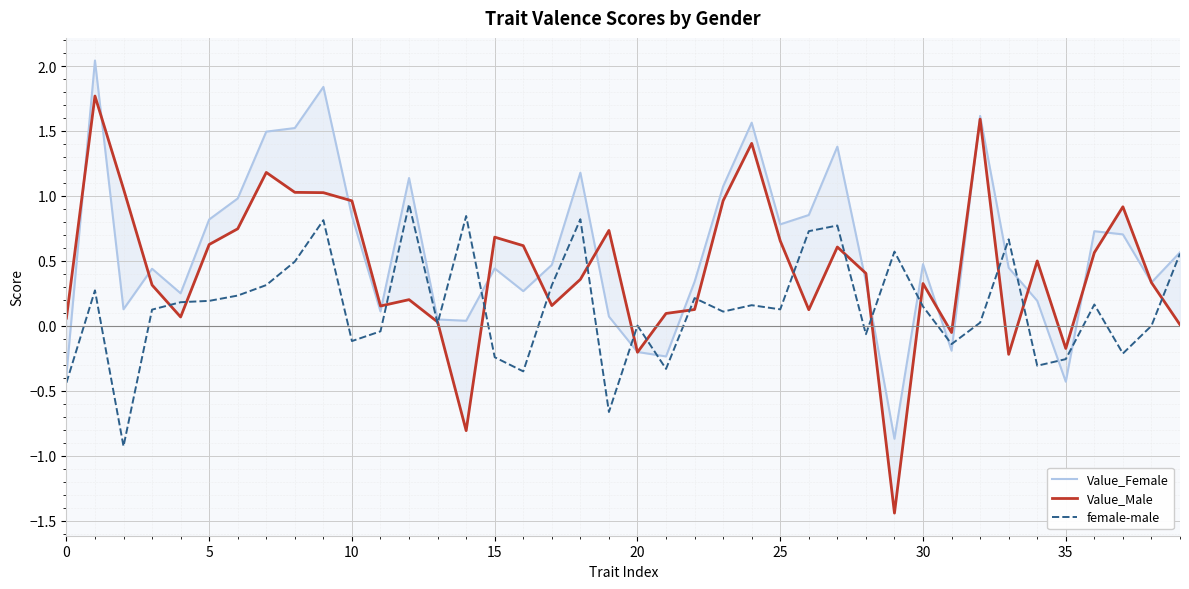

How many negative values does the Value_Male series have?

6